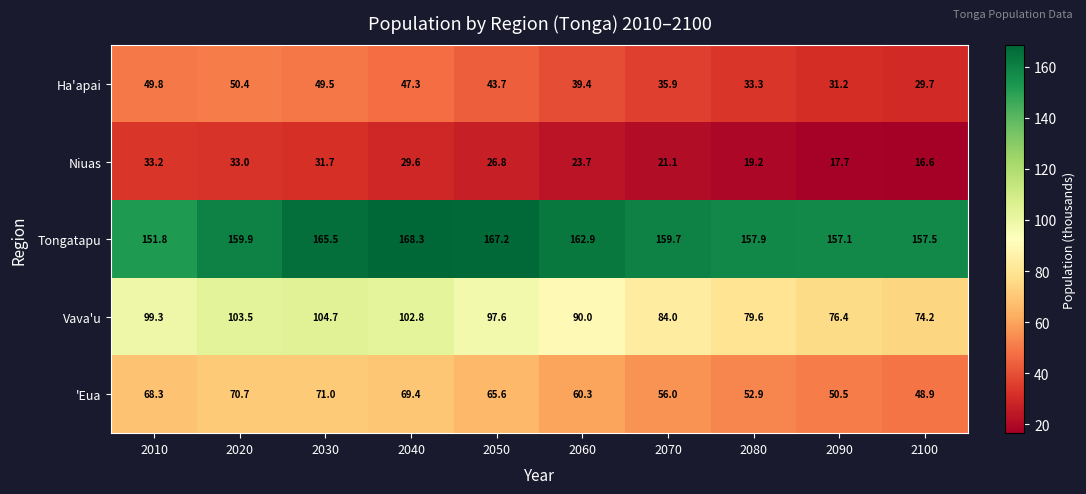

Which series has the largest total across all categories?

Tongatapu